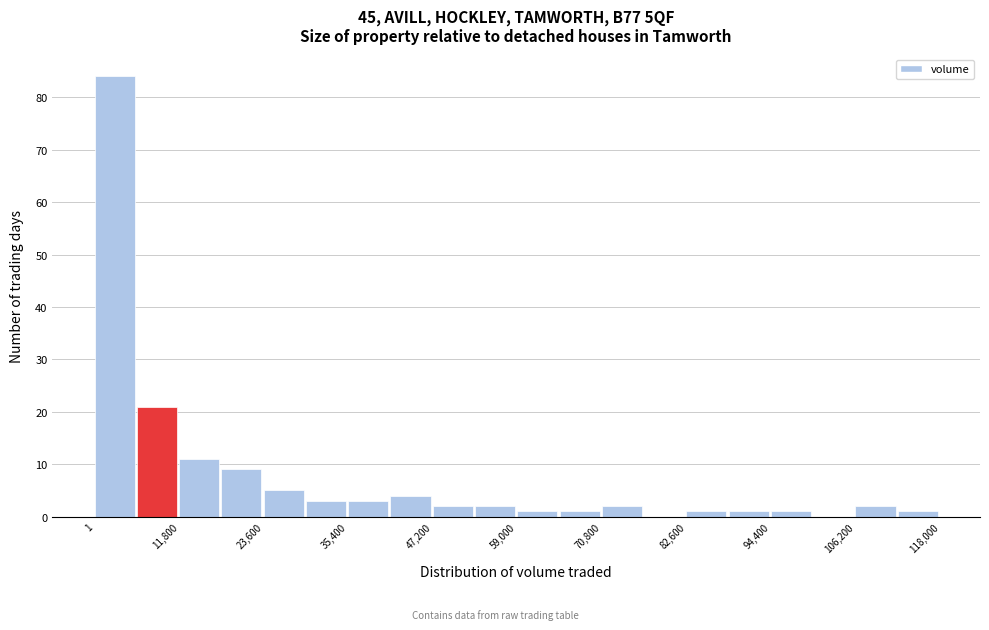

Around what value on the x-axis is the tallest bar? Give the approximate position of its centre, as read against the axis.

2000